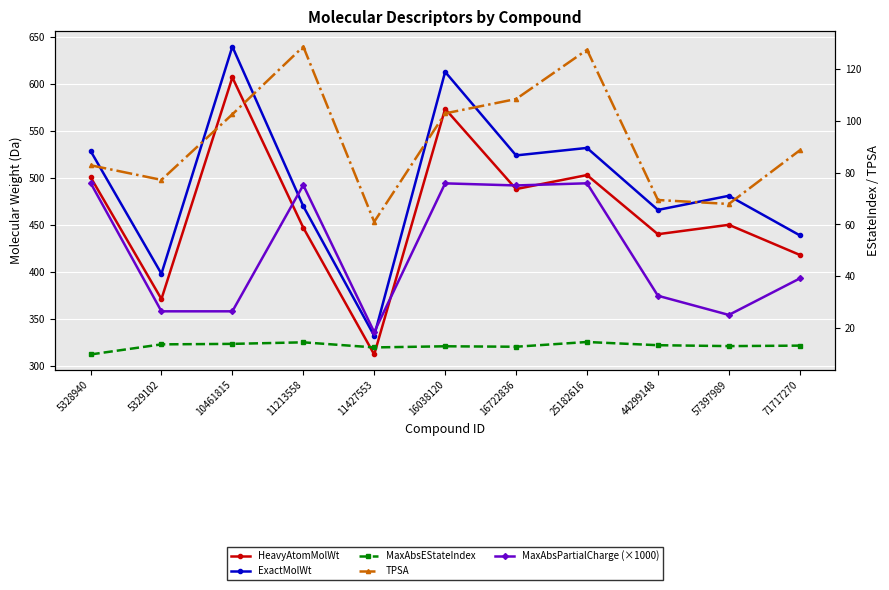

Which series has the widest spread of values?

ExactMolWt